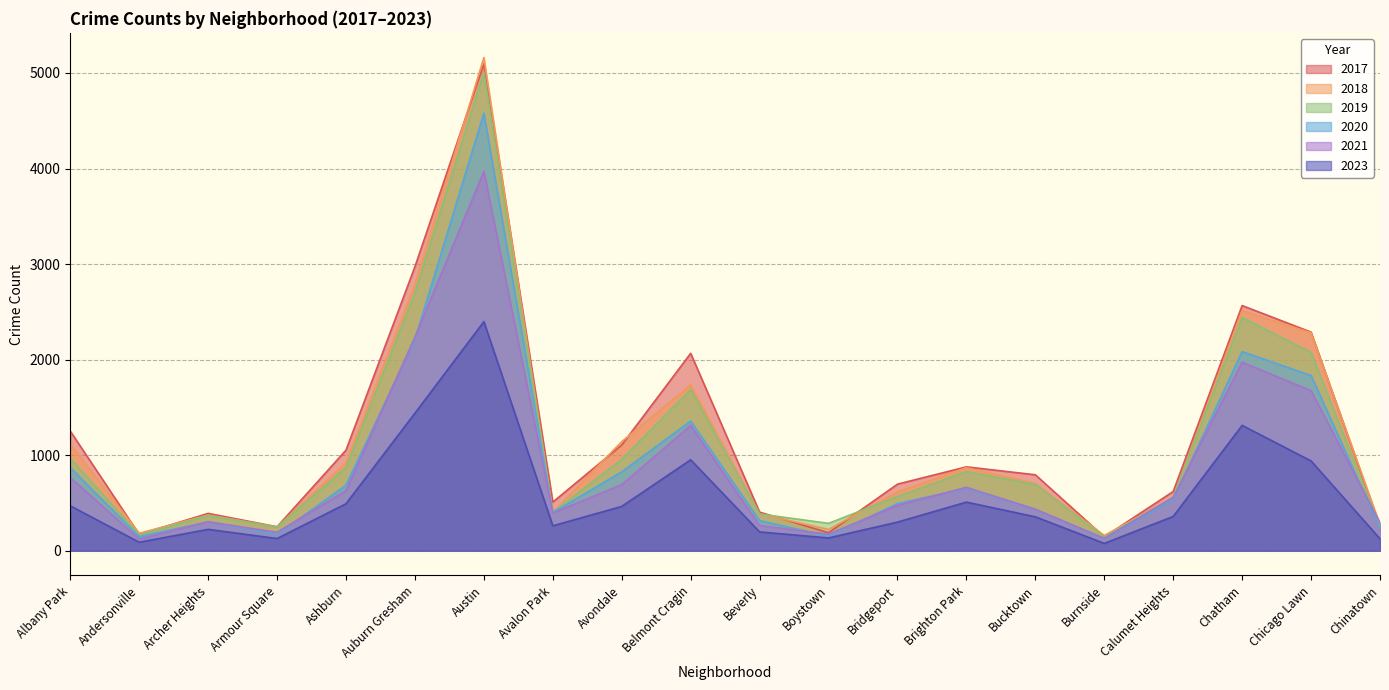

Reading left to right, list all the values displayed in this chart.

2017: Albany Park=1252	Andersonville=171	Archer Heights=391	Armour Square=251	Ashburn=1053	Auburn Gresham=2973	Austin=5095	Avalon Park=509	Avondale=1107	Belmont Cragin=2066	Beverly=404	Boystown=188	Bridgeport=697	Brighton Park=878	Bucktown=795	Burnside=145	Calumet Heights=620	Chatham=2566	Chicago Lawn=2288	Chinatown=253
2019: Albany Park=968	Andersonville=166	Archer Heights=368	Armour Square=249	Ashburn=872	Auburn Gresham=2701	Austin=5008	Avalon Park=405	Avondale=957	Belmont Cragin=1687	Beverly=385	Boystown=287	Bridgeport=568	Brighton Park=828	Bucktown=694	Burnside=142	Calumet Heights=561	Chatham=2441	Chicago Lawn=2076	Chinatown=253
2021: Albany Park=767	Andersonville=123	Archer Heights=303	Armour Square=193	Ashburn=629	Auburn Gresham=2237	Austin=3971	Avalon Park=395	Avondale=692	Belmont Cragin=1312	Beverly=264	Boystown=173	Bridgeport=474	Brighton Park=664	Bucktown=435	Burnside=130	Calumet Heights=559	Chatham=1973	Chicago Lawn=1675	Chinatown=293
2020: Albany Park=870	Andersonville=147	Archer Heights=303	Armour Square=169	Ashburn=686	Auburn Gresham=2213	Austin=4578	Avalon Park=400	Avondale=826	Belmont Cragin=1357	Beverly=315	Boystown=153	Bridgeport=493	Brighton Park=654	Bucktown=431	Burnside=126	Calumet Heights=538	Chatham=2084	Chicago Lawn=1834	Chinatown=239
2018: Albany Park=1117	Andersonville=183	Archer Heights=374	Armour Square=248	Ashburn=924	Auburn Gresham=2787	Austin=5162	Avalon Park=401	Avondale=1142	Belmont Cragin=1736	Beverly=386	Boystown=224	Bridgeport=616	Brighton Park=869	Bucktown=704	Burnside=160	Calumet Heights=554	Chatham=2513	Chicago Lawn=2281	Chinatown=273
2023: Albany Park=470	Andersonville=89	Archer Heights=224	Armour Square=128	Ashburn=492	Auburn Gresham=1440	Austin=2398	Avalon Park=261	Avondale=464	Belmont Cragin=952	Beverly=197	Boystown=134	Bridgeport=300	Brighton Park=509	Bucktown=355	Burnside=77	Calumet Heights=359	Chatham=1312	Chicago Lawn=940	Chinatown=125